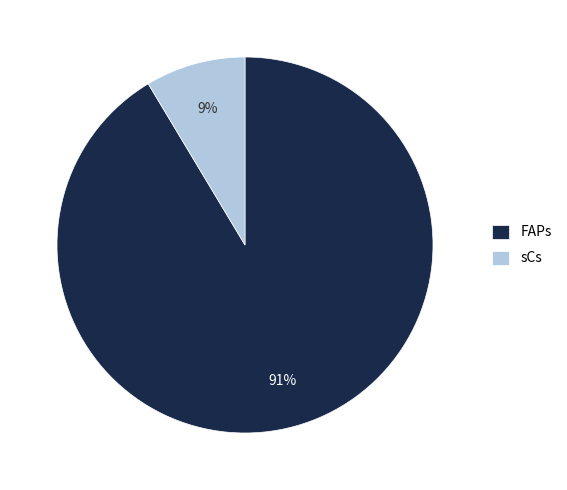

Is it true that sCs is 15% of the pie?

False